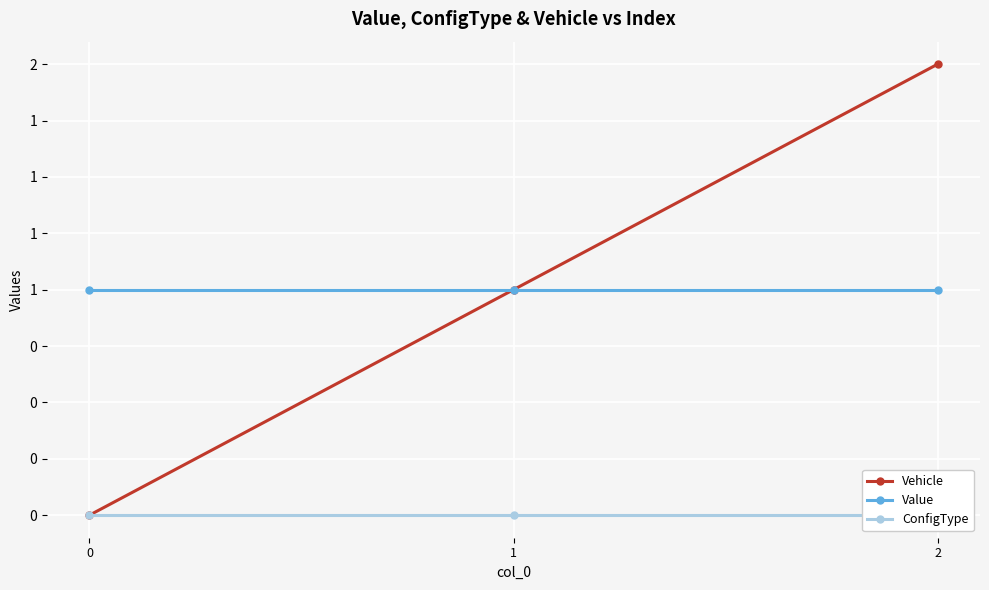

Is the value of Value at 0 greater than the value of ConfigType at 0?

Yes